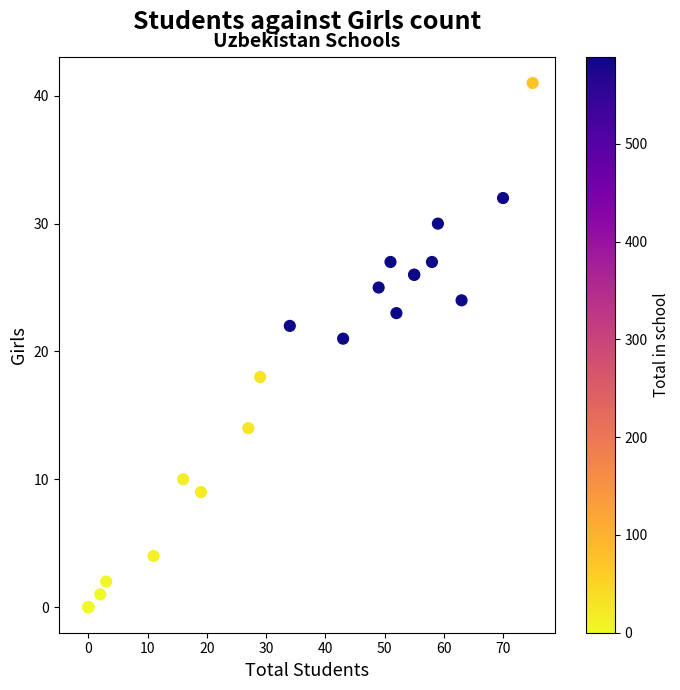

What Y value in the scatter plot is closest to 20?

21